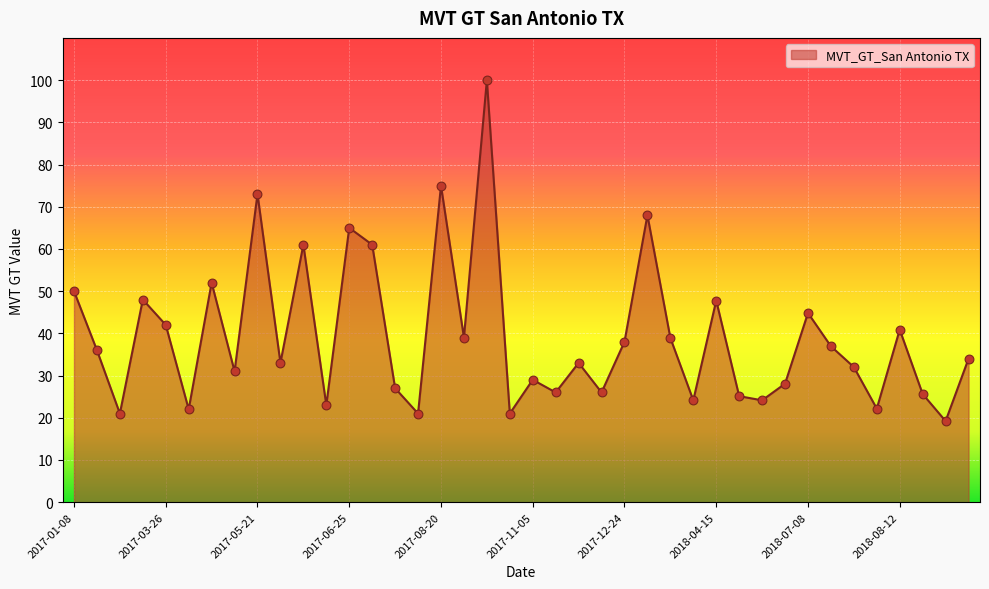

What is the difference between the maximum and minimum values?

80.8